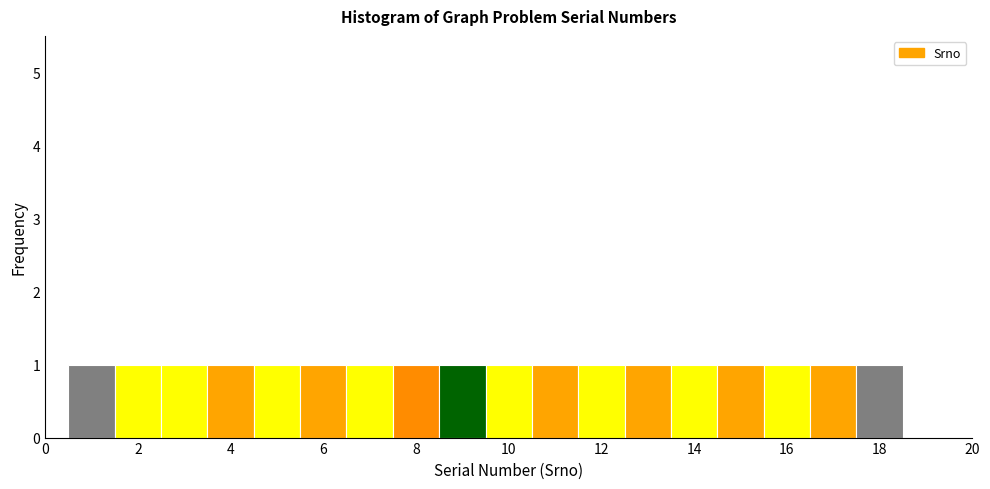

What is the height of the bar covering 10.5 to 11.5 on the x-axis? Neither the bar edges nor the heights are printed on the chart, so give them approximately, as read against the axes.

1